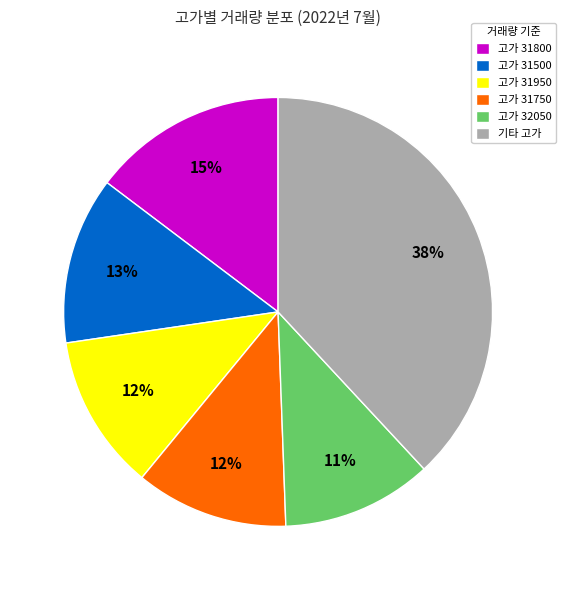

To the nearest percent, what percentage of the pie is 고가 31500?

13%